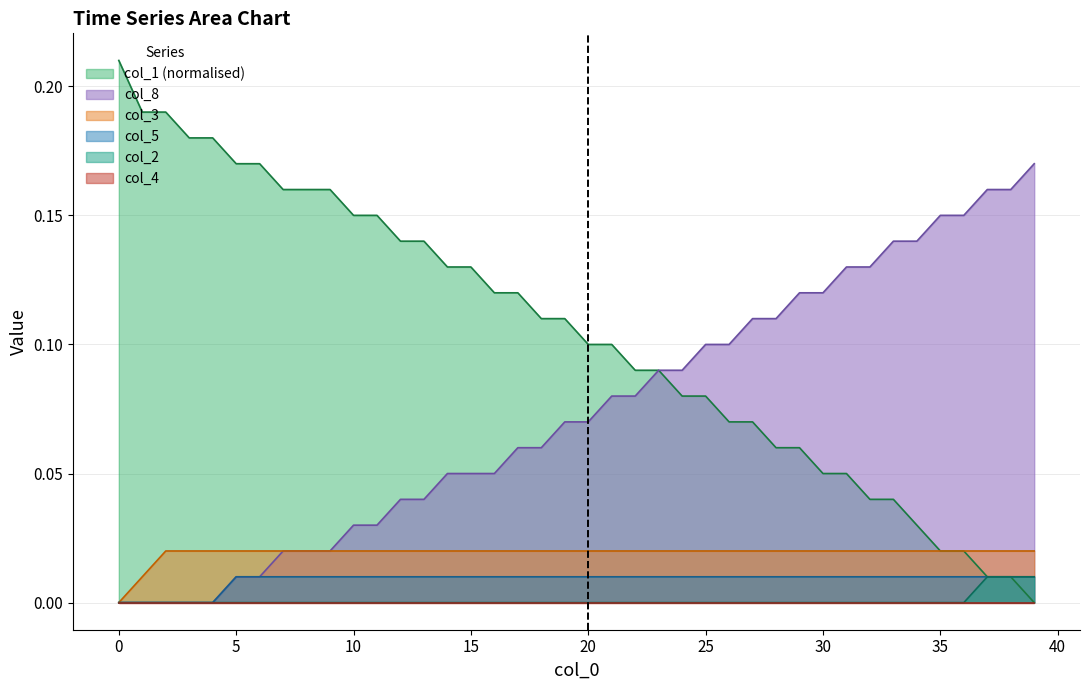

How many intersections are there between col_8 and col_1?

1